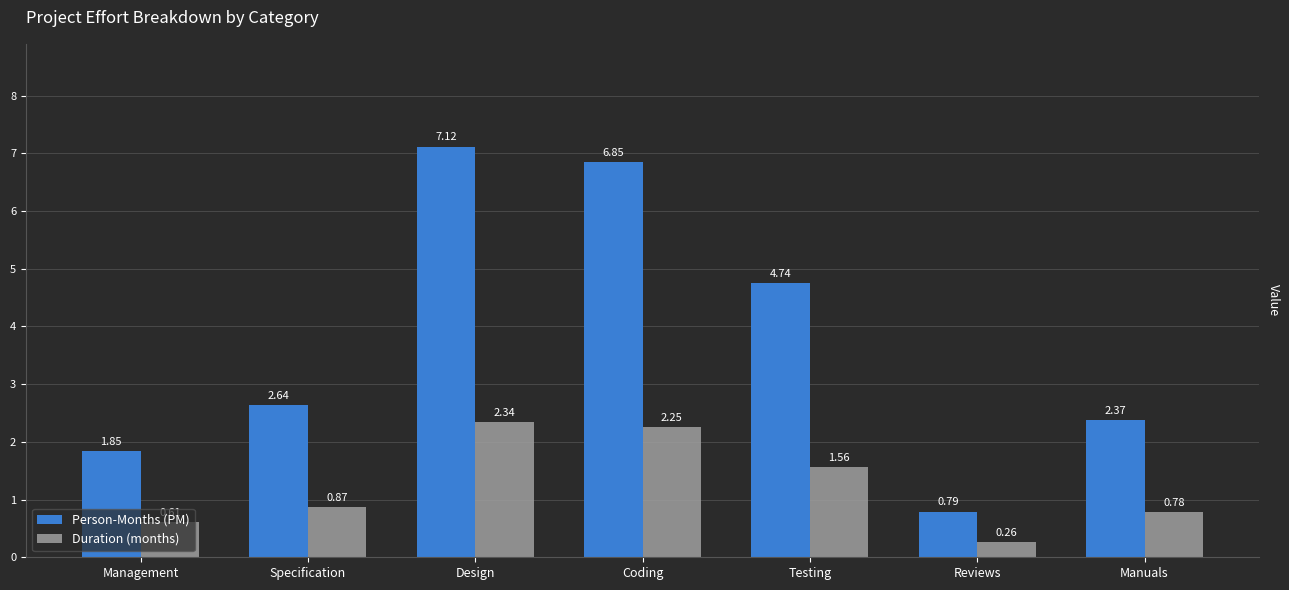

How many distinct data groups are displayed?

2